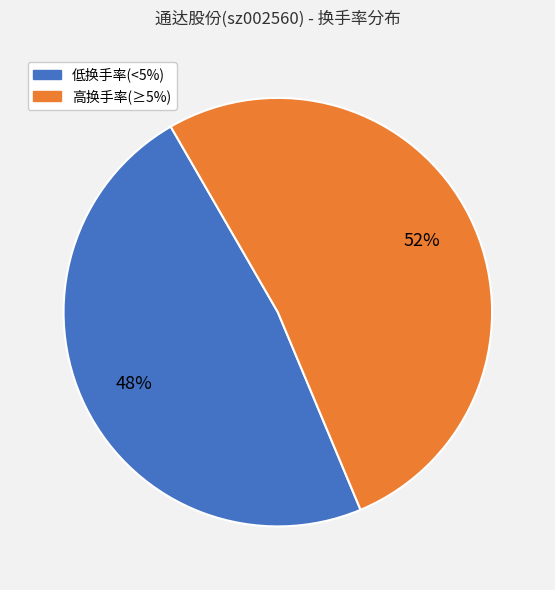

Is there a majority slice in this chart?

Yes